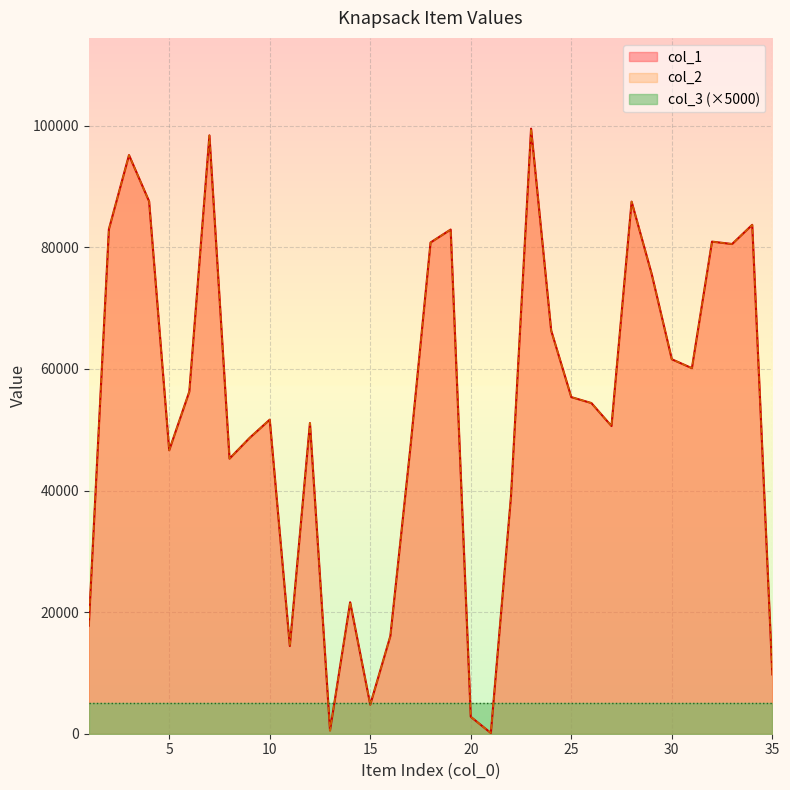

At which label does col_2 first exceed 54398?

2